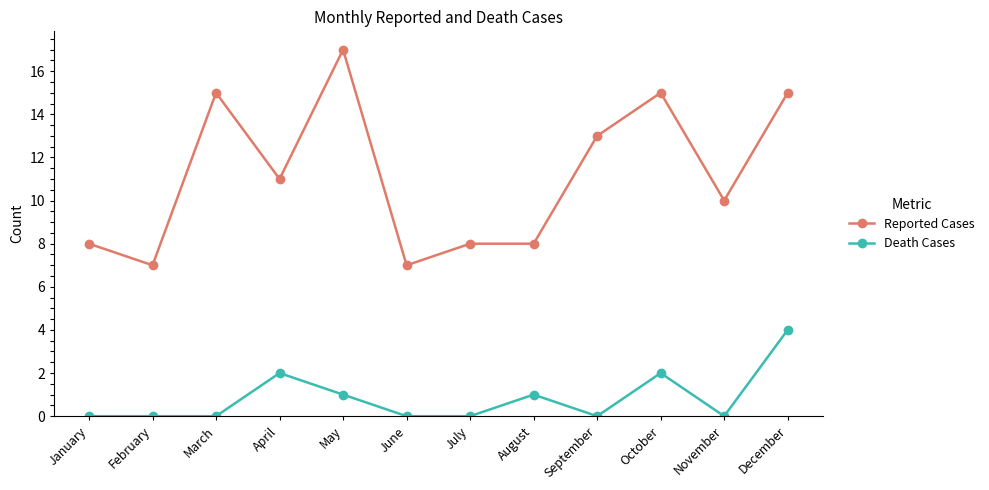

How many lines are shown in the chart?

2